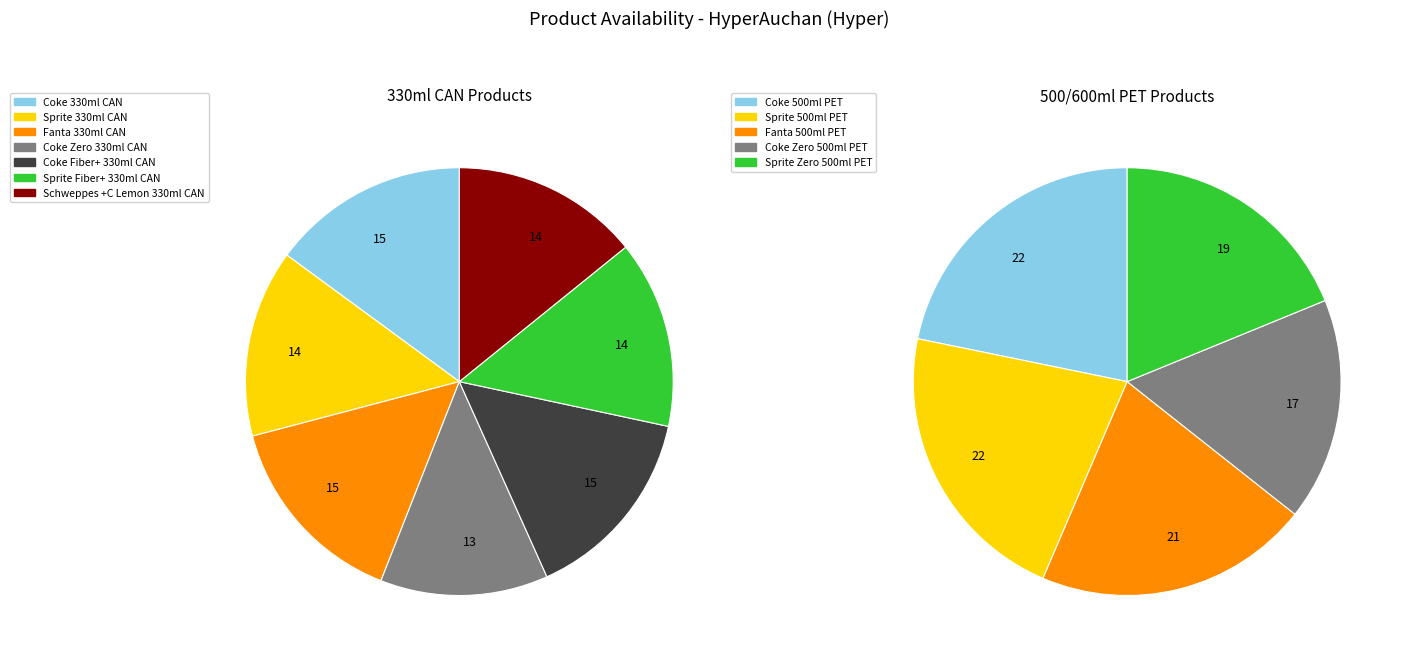

Is Fanta Orange 500/600/680ml PET the majority of the pie?

No